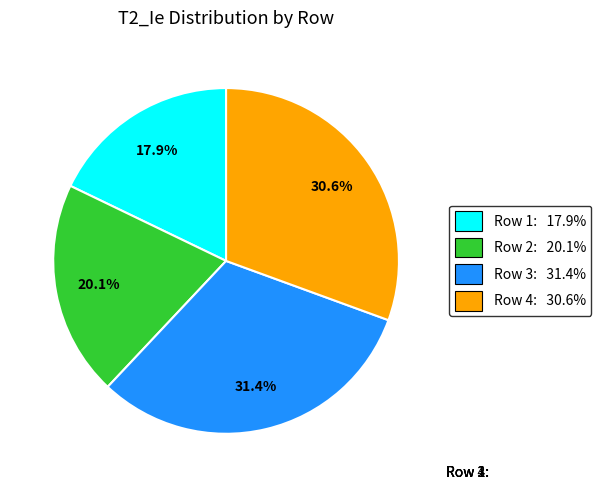

Is there a majority slice in this chart?

No